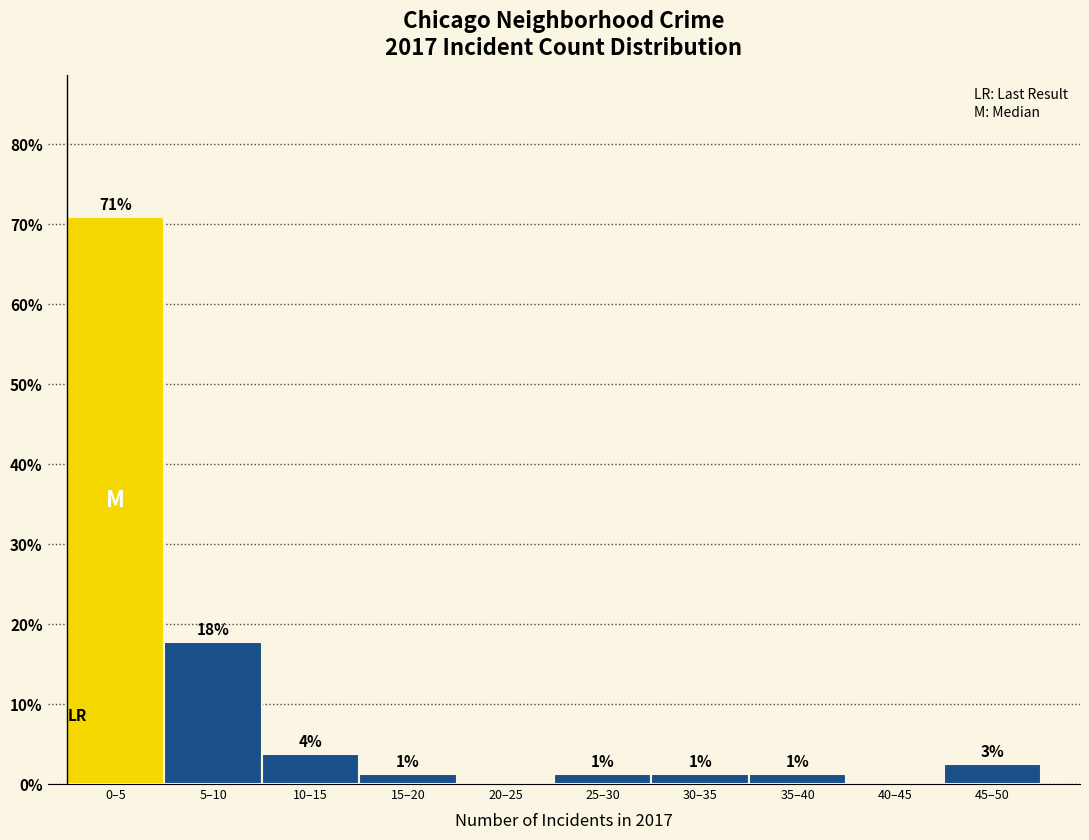

Are the bars horizontal?

No